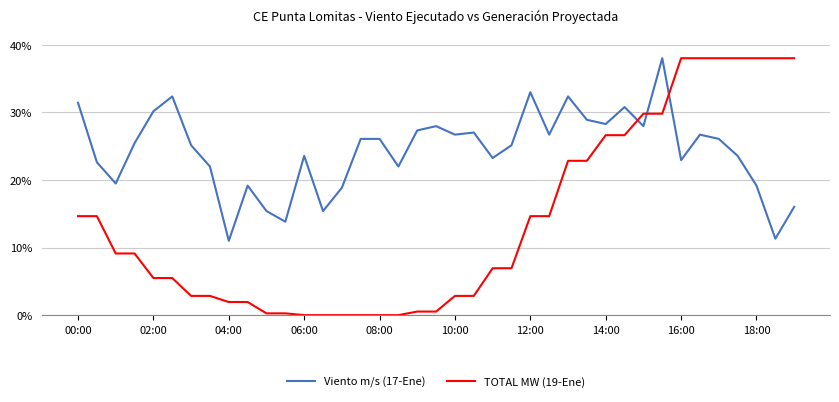

What is the average value of the Viento m/s (17-Ene) series?

24.3